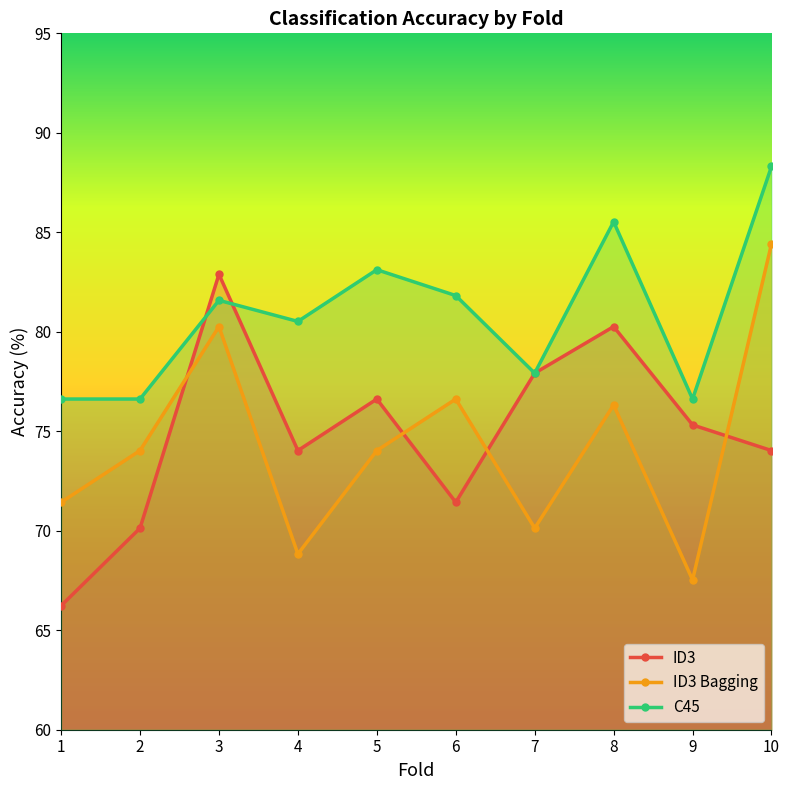

What is the difference between the maximum and second lowest values in the C45 series?

11.7